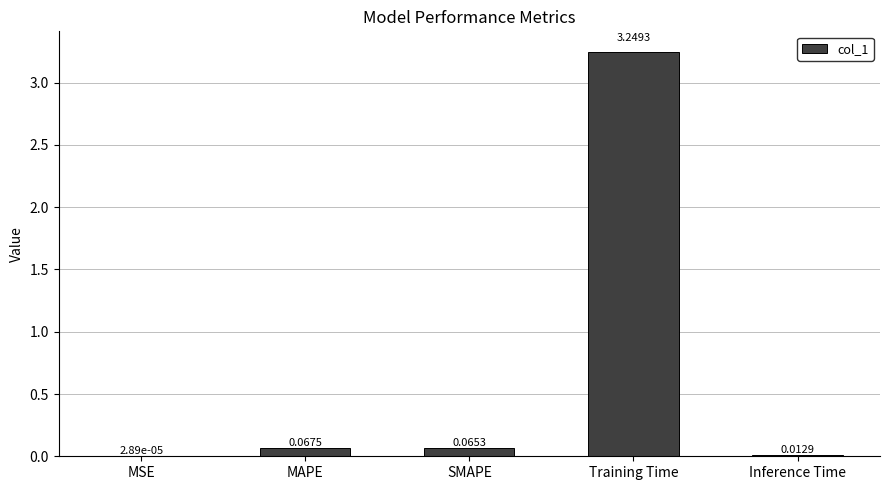

Which label corresponds to the largest value in the chart?

Training Time